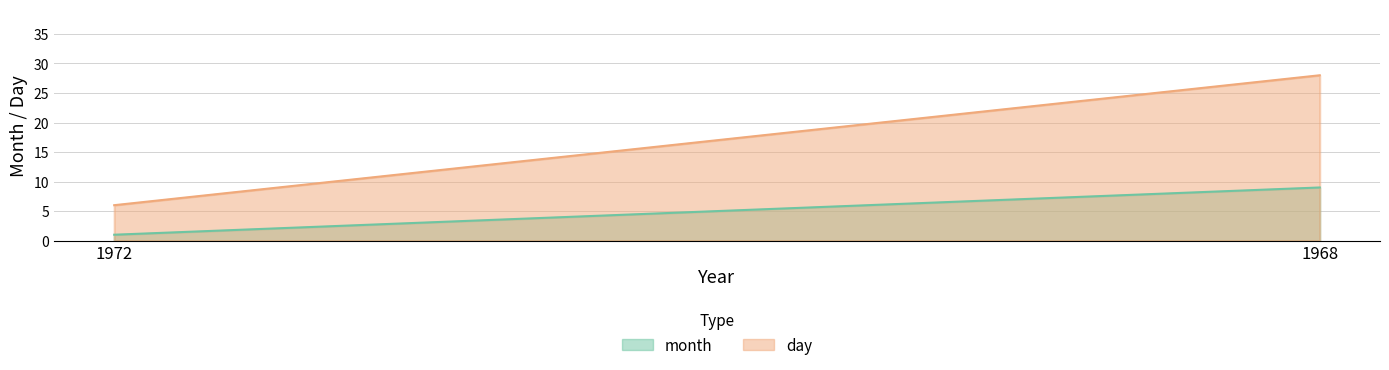

What is the average value of the month series?

5